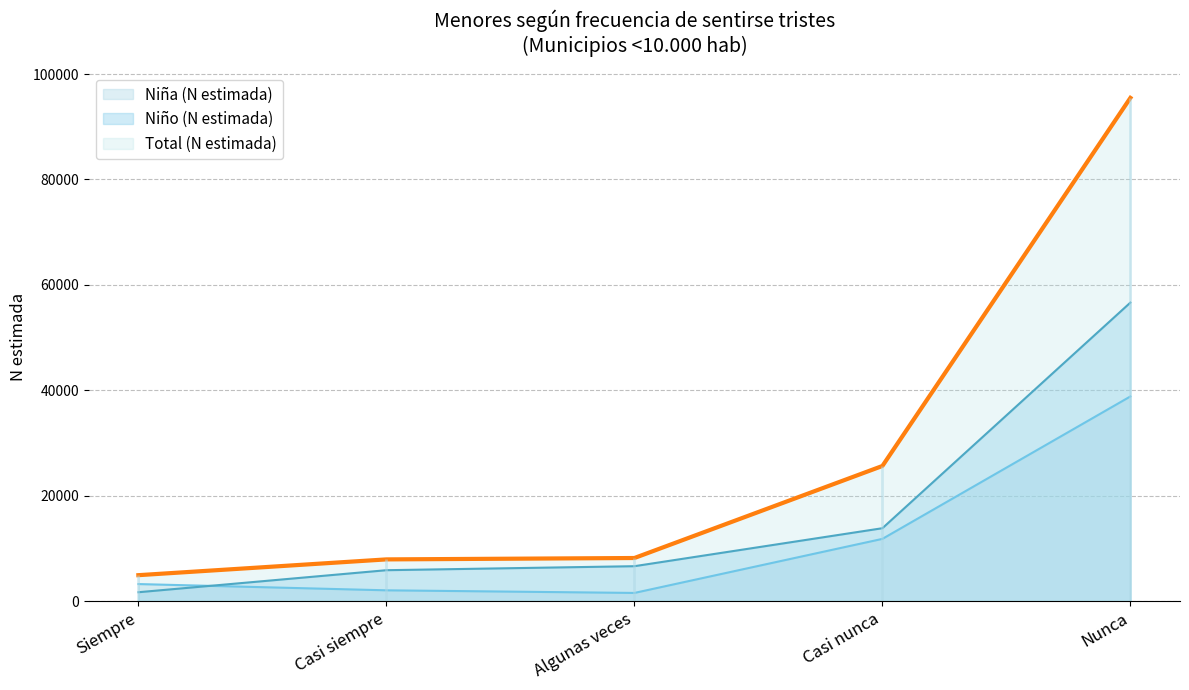

What is the label of the 4th point from the right?

Casi siempre